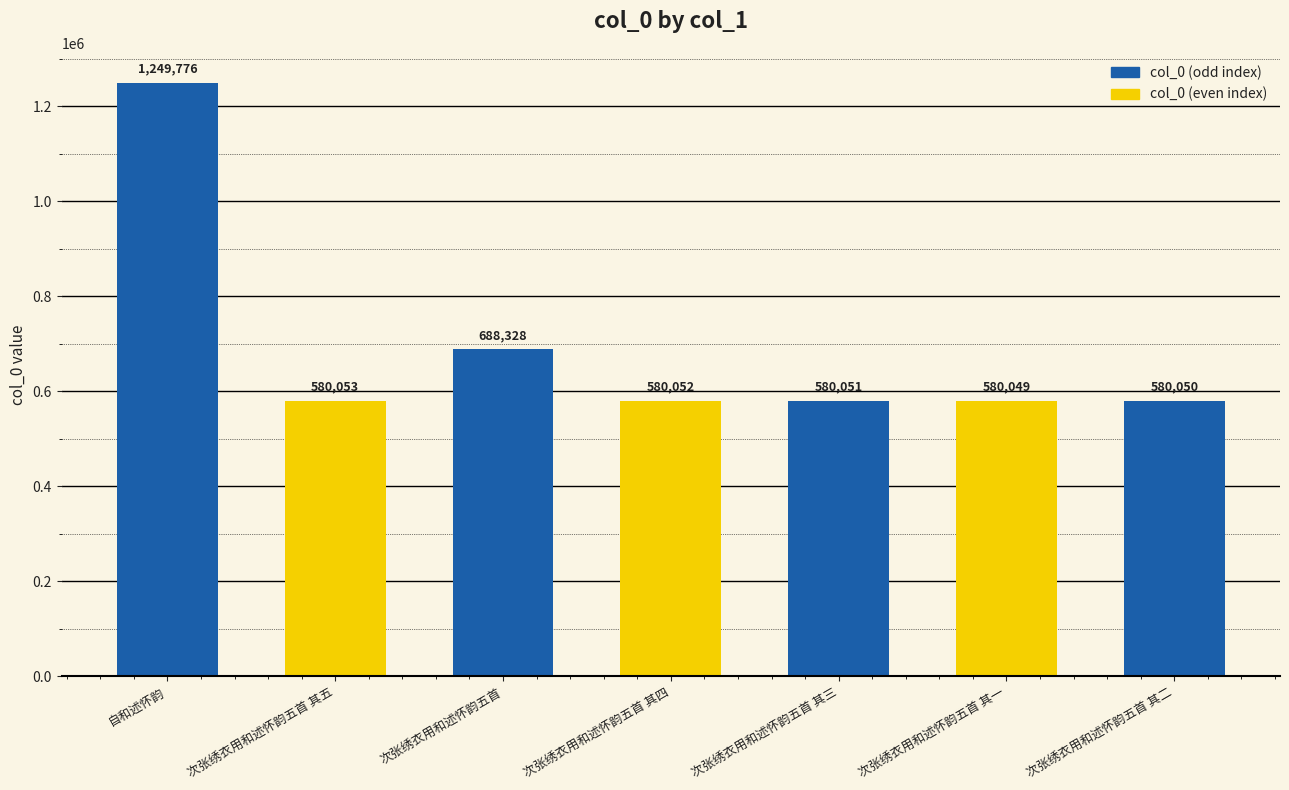

What is the difference between the maximum and second lowest values?

669726